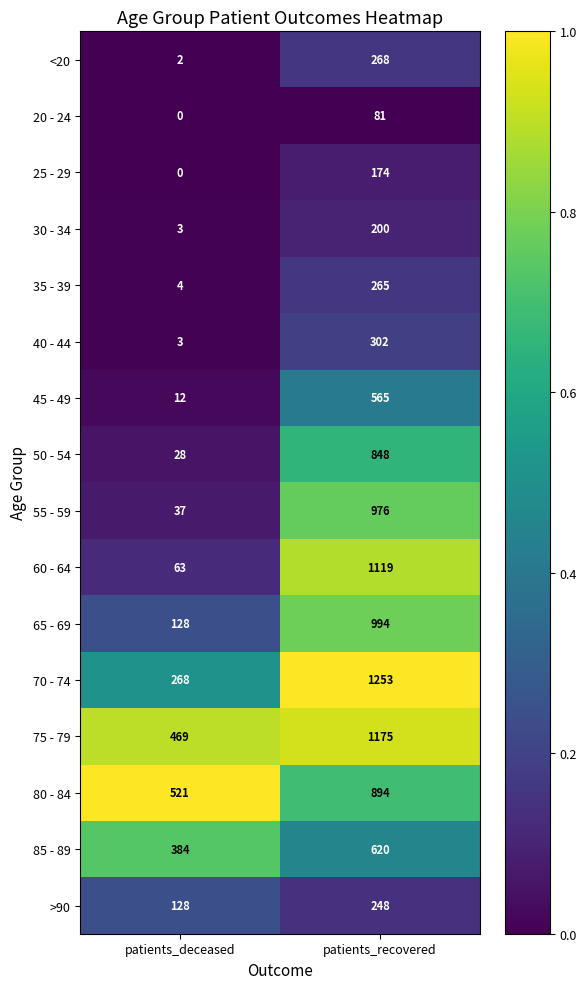

What is the total value across all series at patients_deceased?

2050